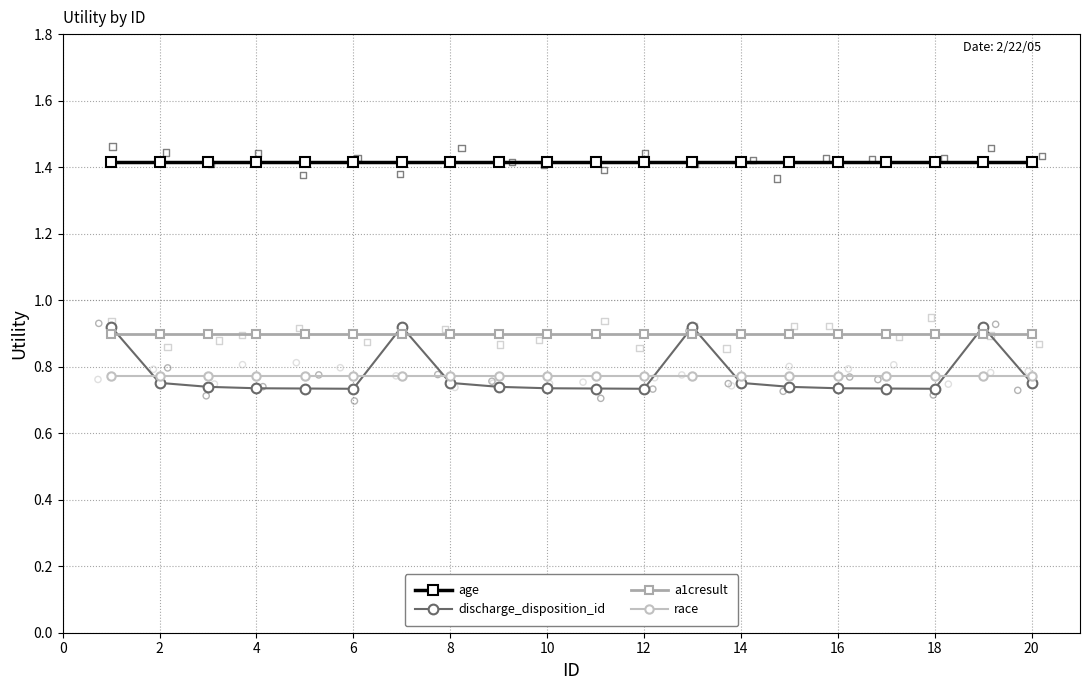

What are all the series names shown in the legend?

age, discharge_disposition_id, a1cresult, race